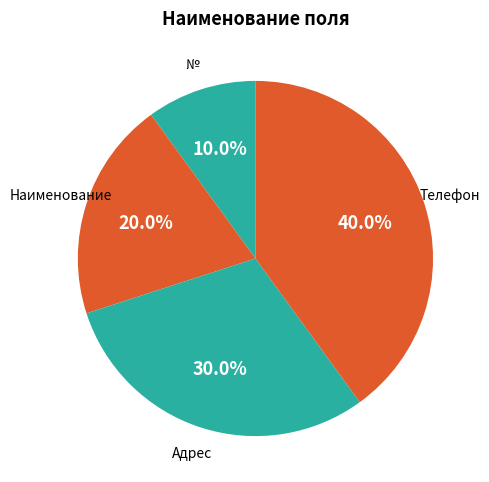

To the nearest percent, what percentage of the pie is Телефон?

40%